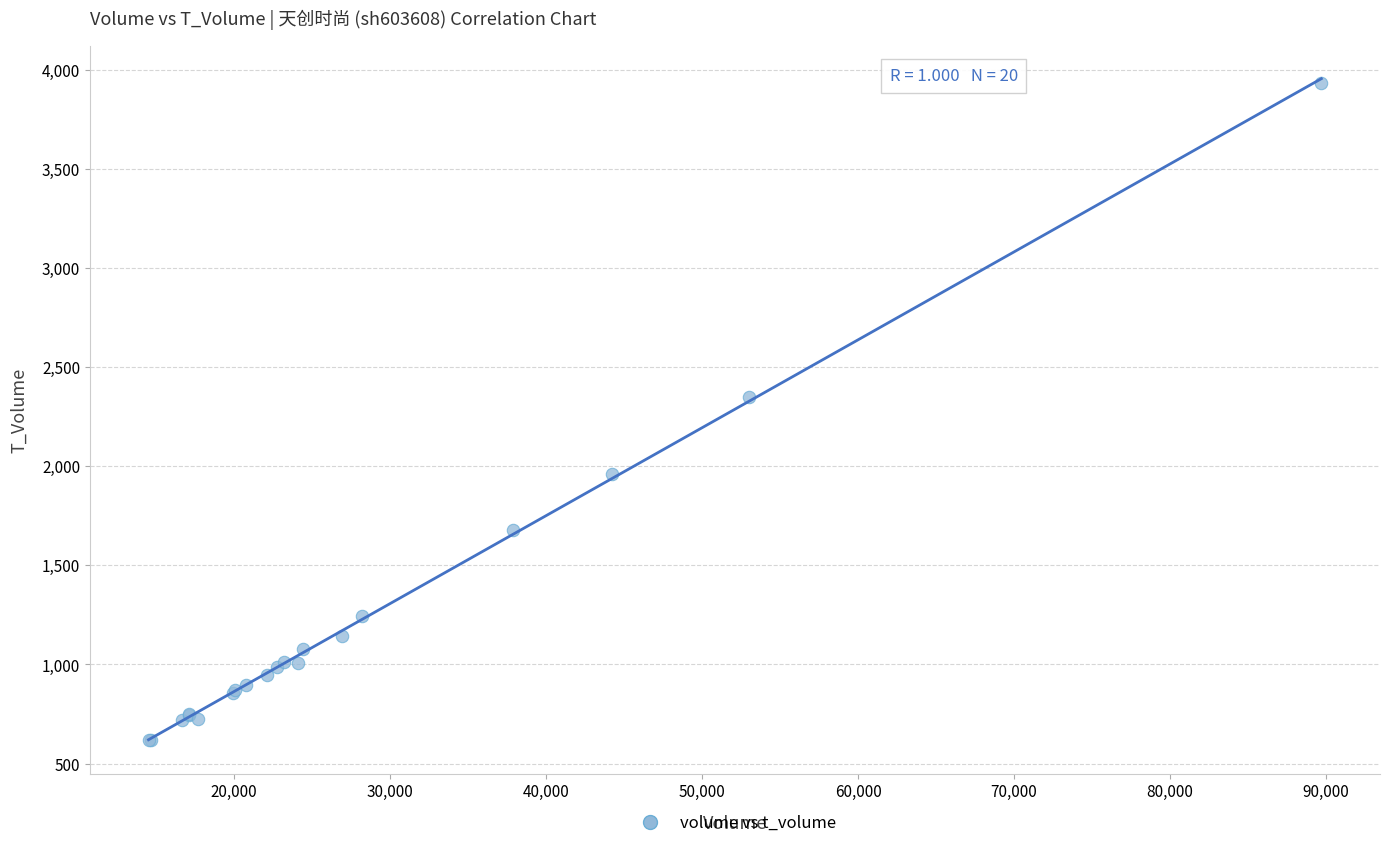

What Y value in the scatter plot is closest to 2274?

2351